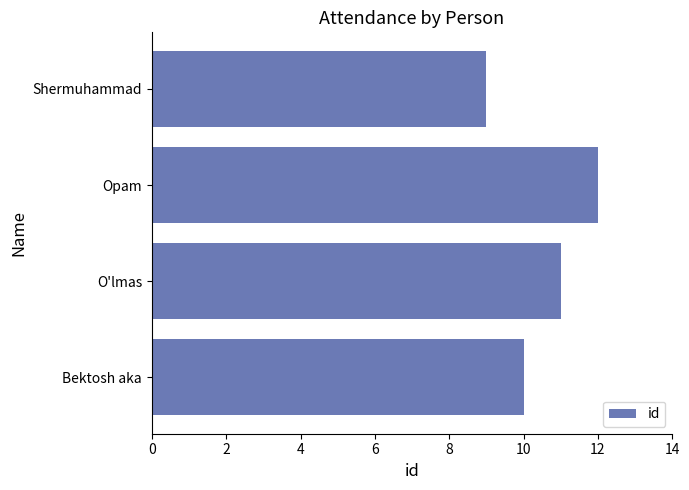

What is the sum of all values?

42